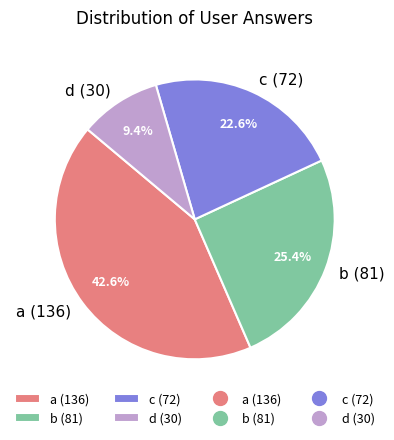

Rank the categories by value from highest to lowest.

a, b, c, d